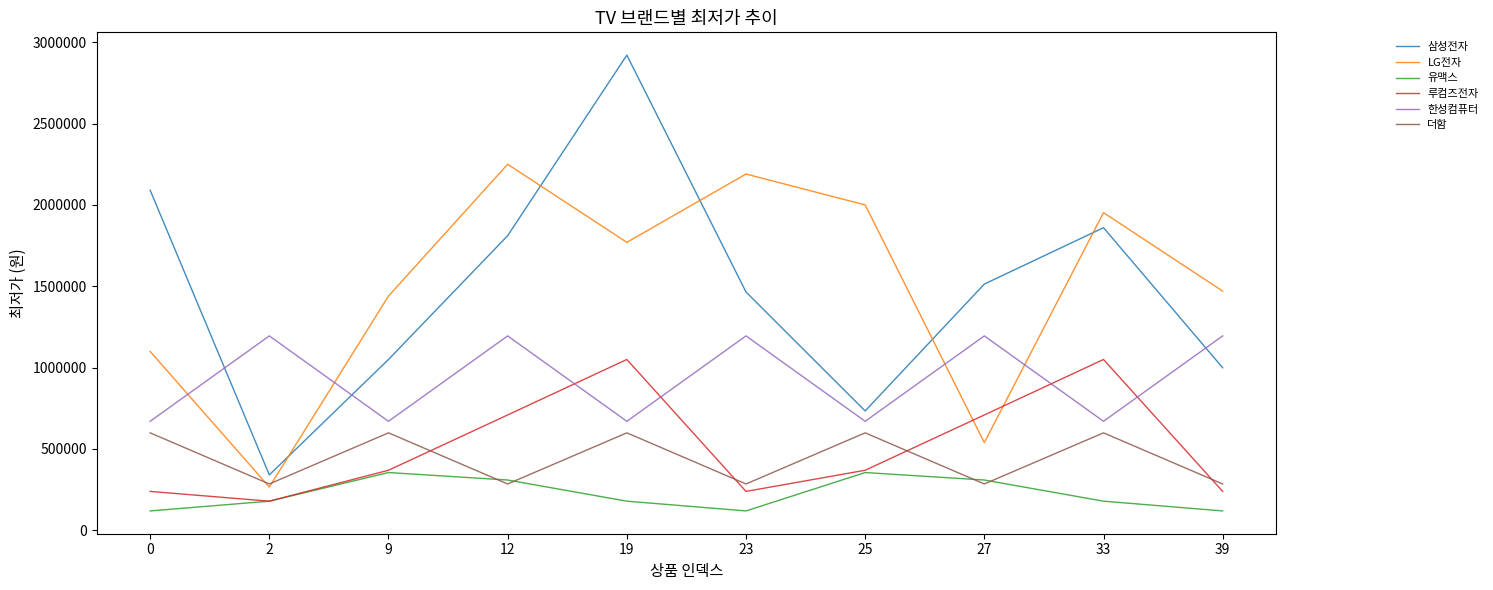

Where is the first local maximum for 유맥스?

9